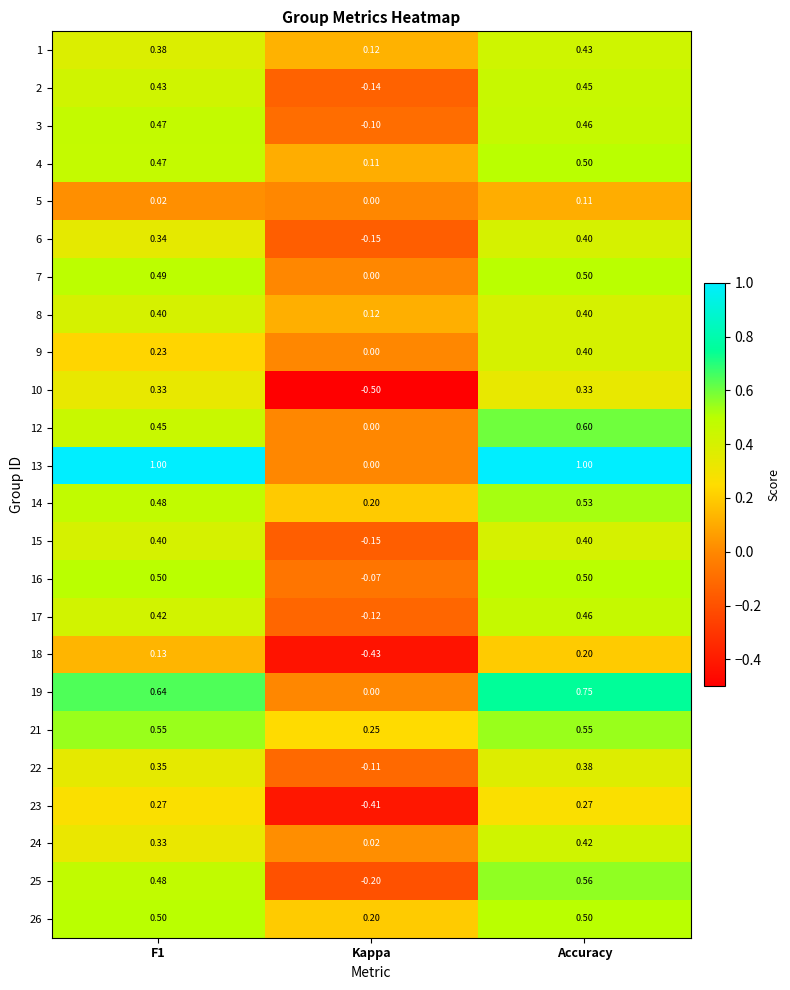

How many series are shown in this chart?

24